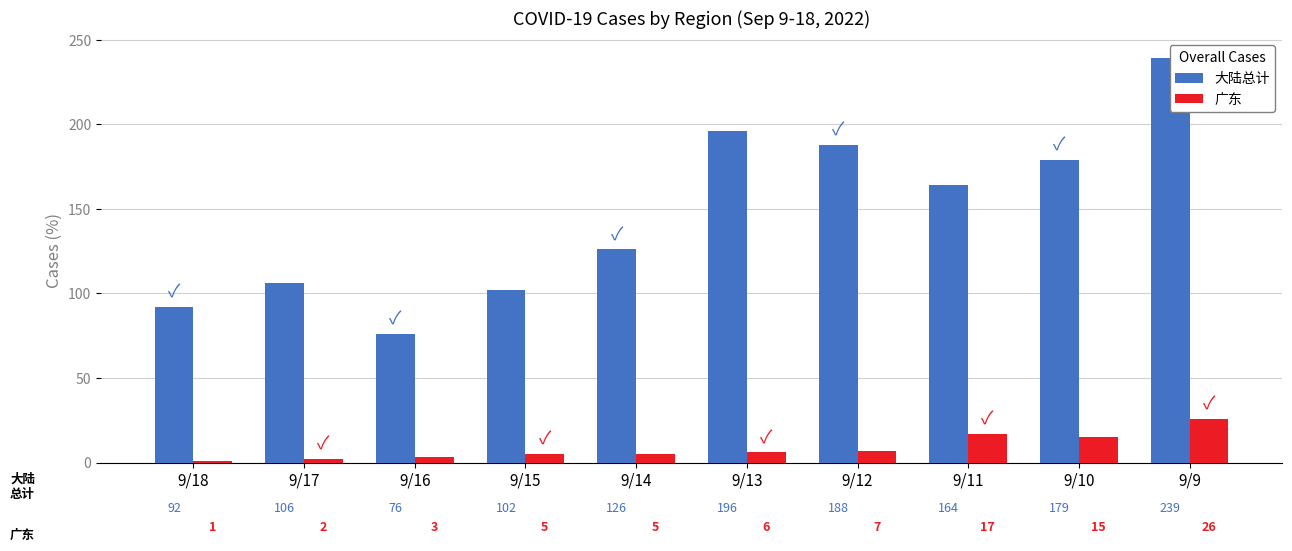

Reading right to left, list all the values displayed in this chart.

大陆总计: 239	179	164	188	196	126	102	76	106	92
广东: 26	15	17	7	6	5	5	3	2	1